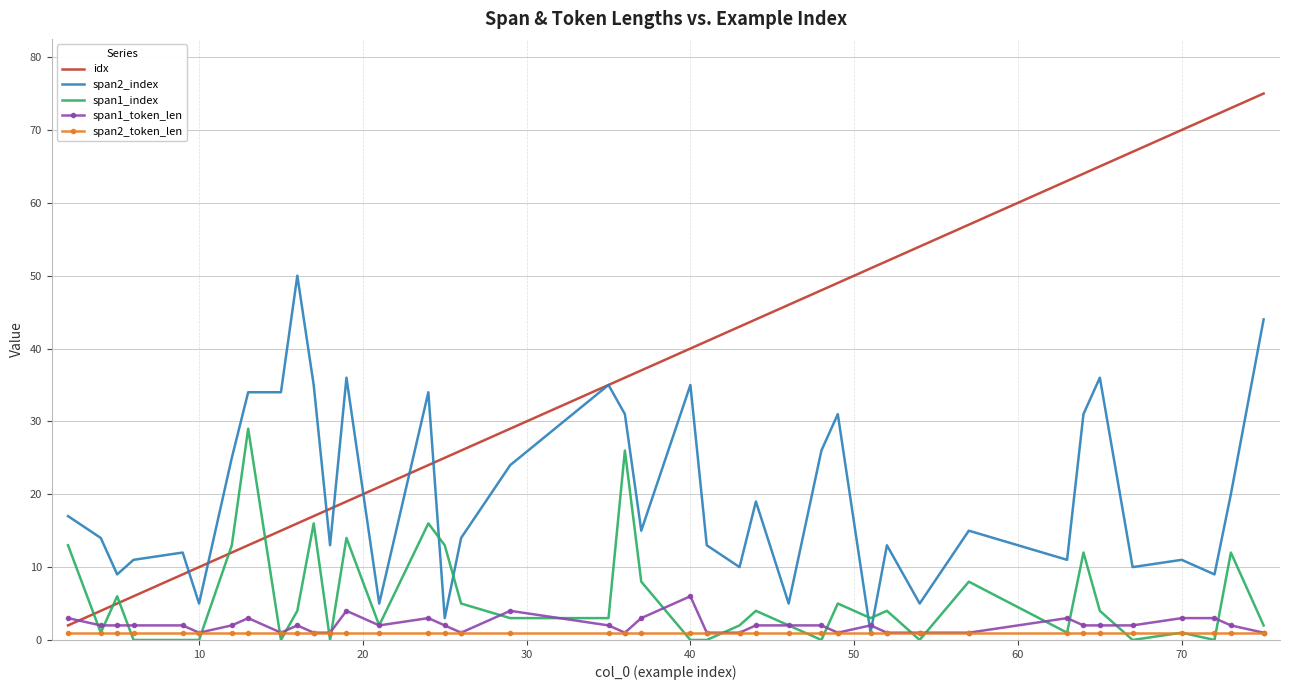

At how many categories does at least one series exceed 58?

8